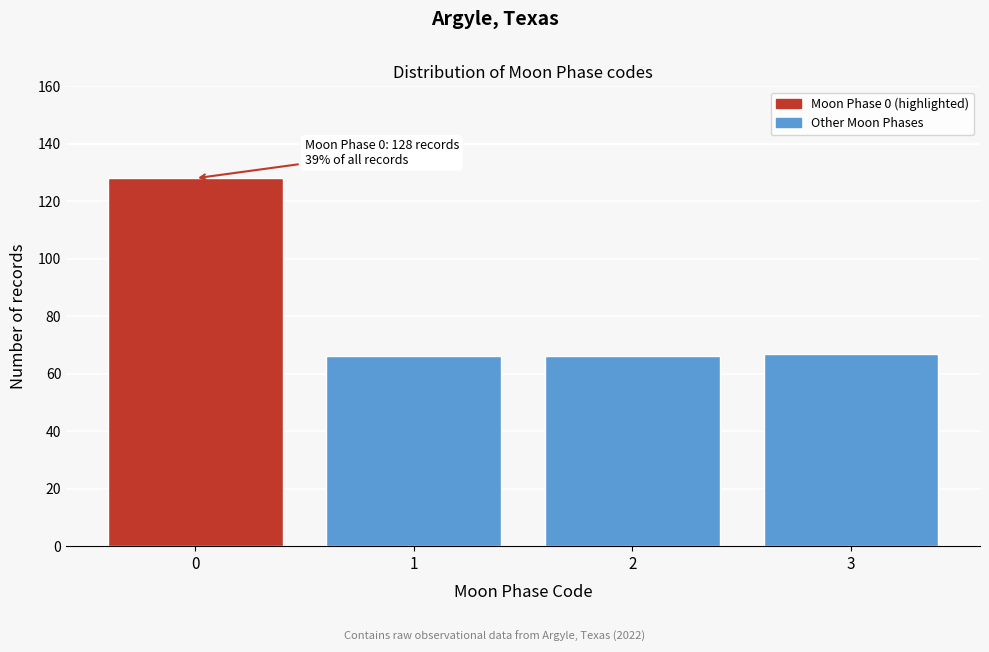

Over which range of the x-axis is the bar tallest?

-0.5 to 0.5